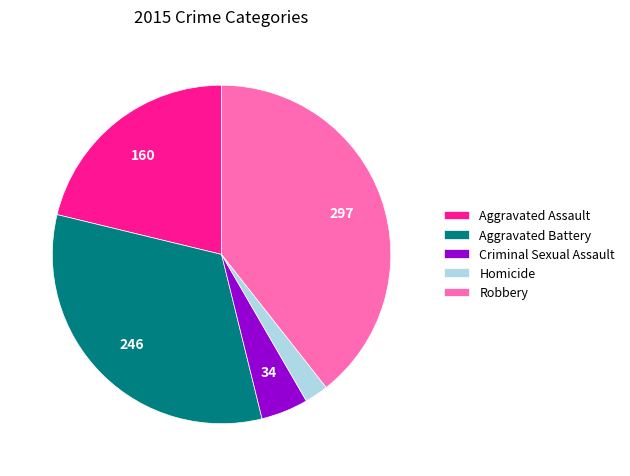

Between Homicide and Aggravated Battery, which is larger?

Aggravated Battery